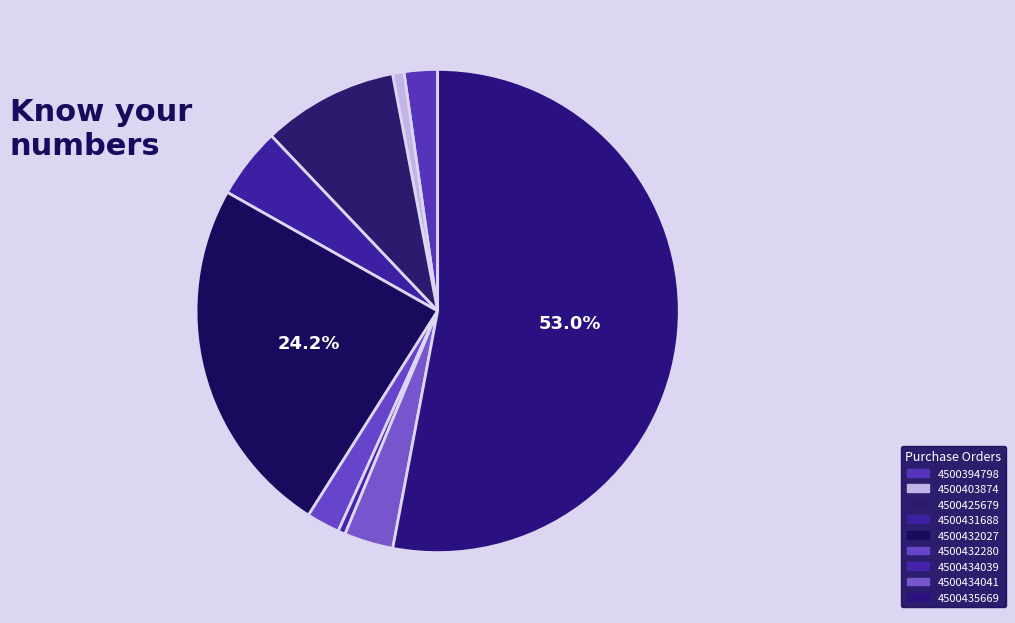

How many slices are in this pie chart?

9